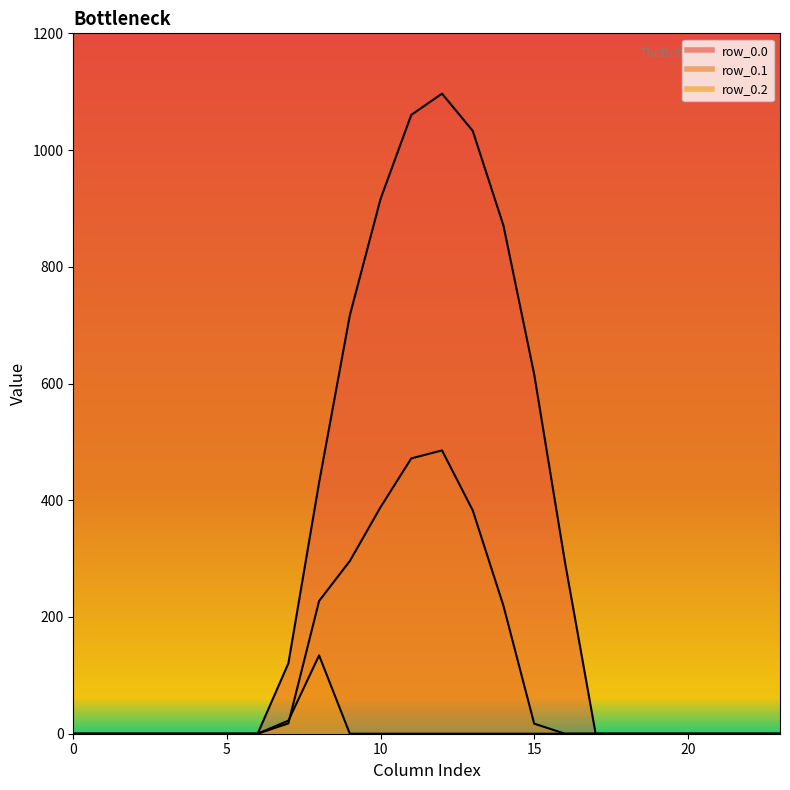

True or false: row_0.0 has a value of 0.0 at 5.

True